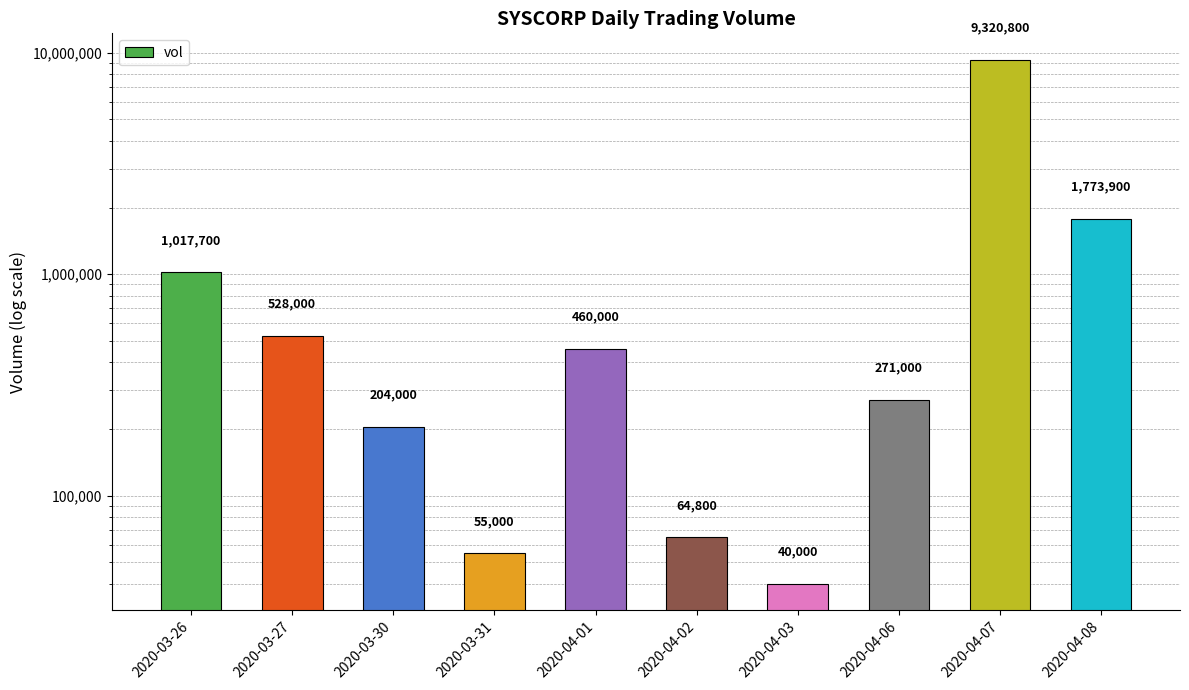

Where does the data first go above 460000?

2020-03-26